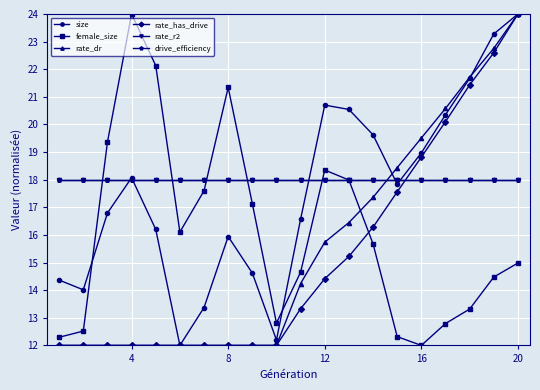

At which label does female_size reach its minimum?

16